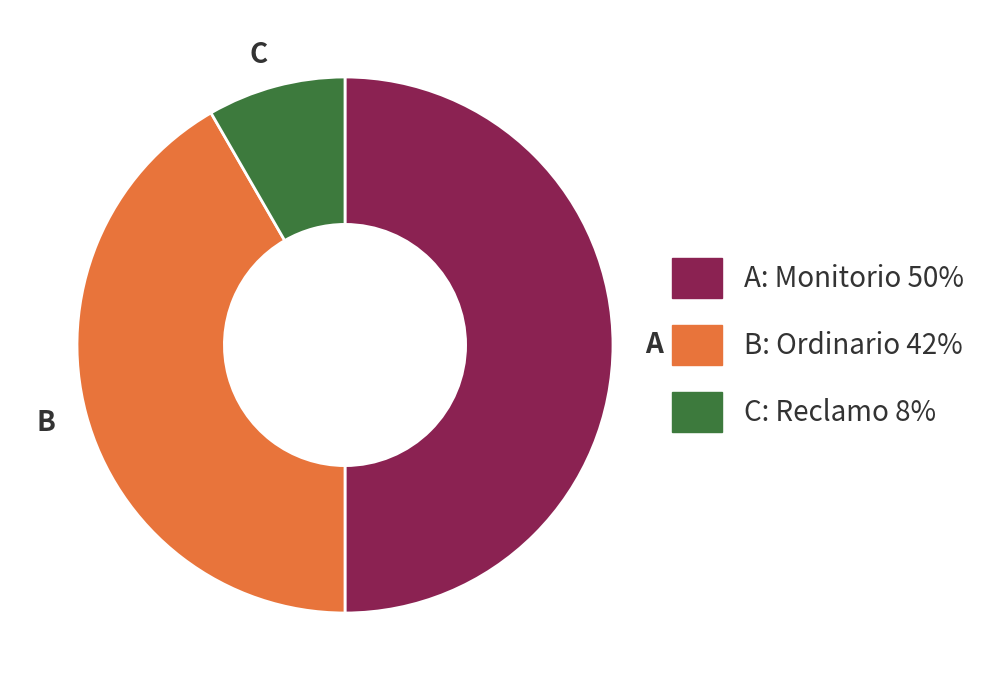

How many segments does this pie chart have?

3